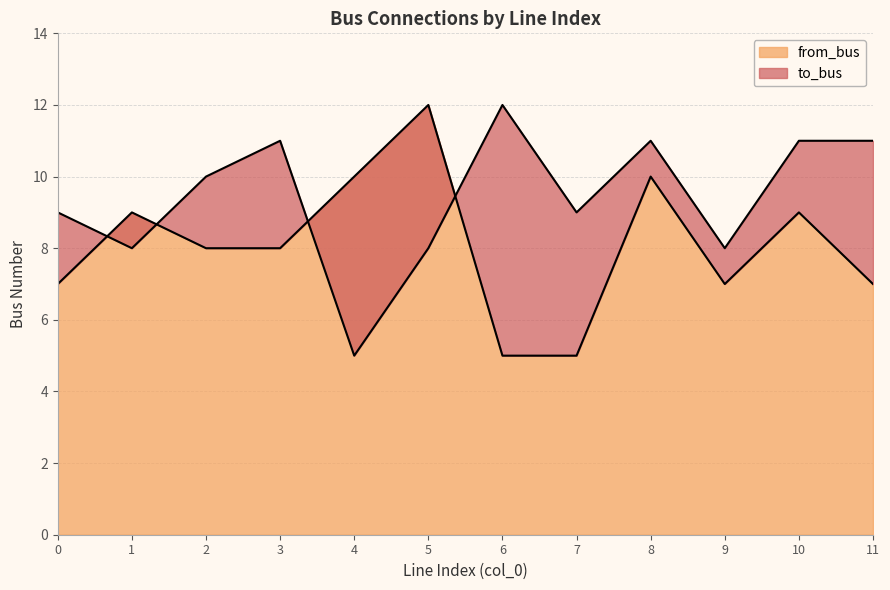

Between which two adjacent categories do from_bus and to_bus first intersect?

0 and 1